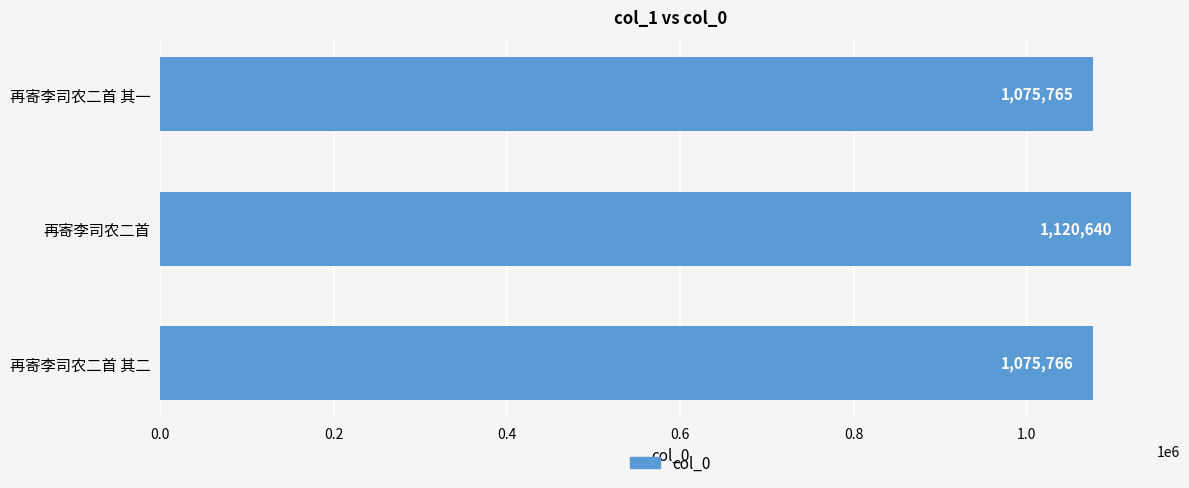

Which category has the highest value across all series?

再寄李司农二首